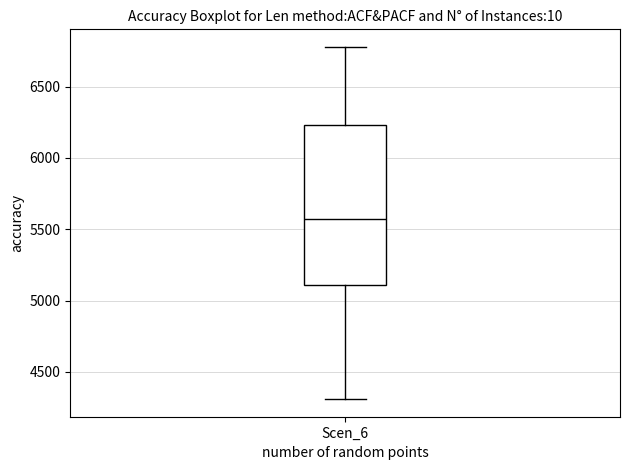

Transcribe this box plot: give where the median line is, the range the box spans, and where the two whiskers end, as read against the y-axis. The values are not printed on the chart, so give them approximately, as read against the axis.

median 5550, box 5100 to 6250, whiskers 4300 to 6800